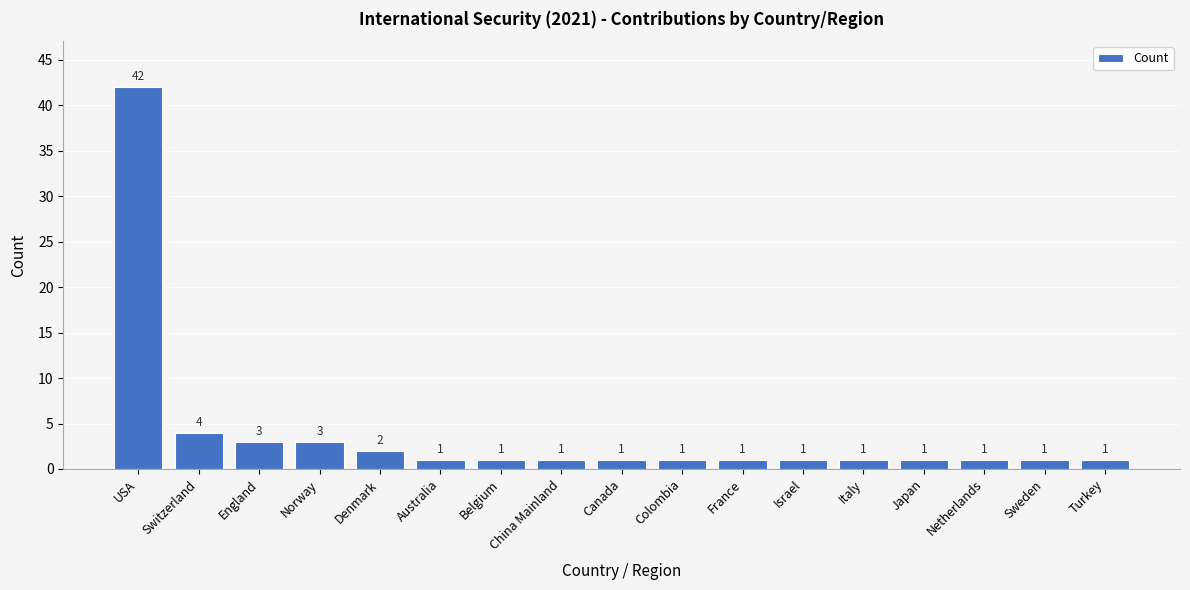

What is the sum of the values at USA and Netherlands?

43